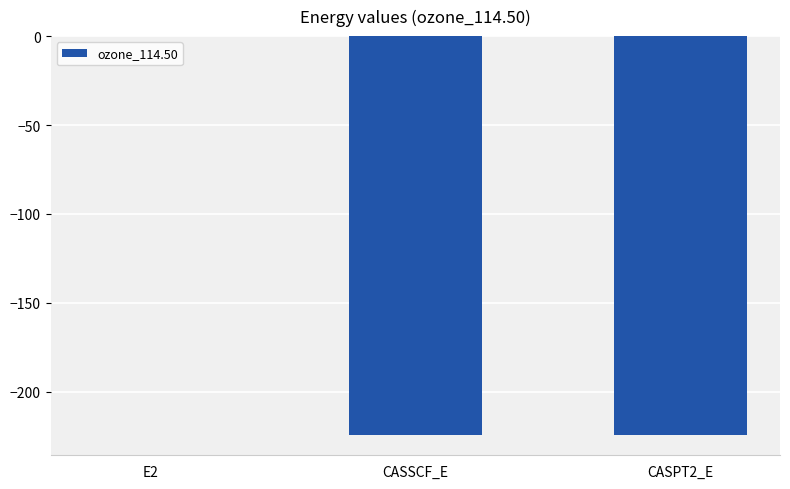

The value at CASPT2_E is -74.0. True or false?

False